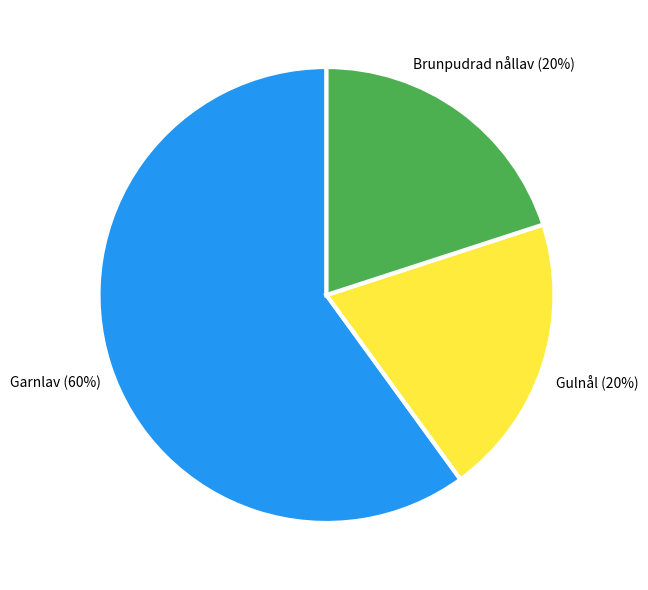

Is it true that Garnlav is 66% of the pie?

False